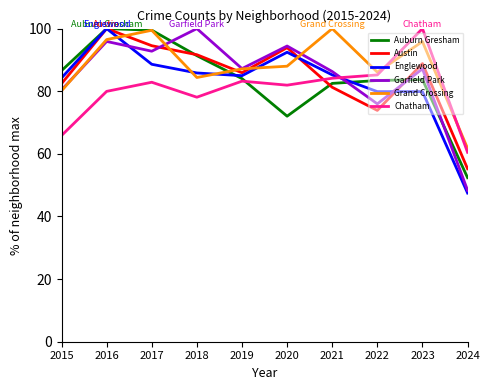

What is the approximate value of Auburn Gresham at 2015?

86.6